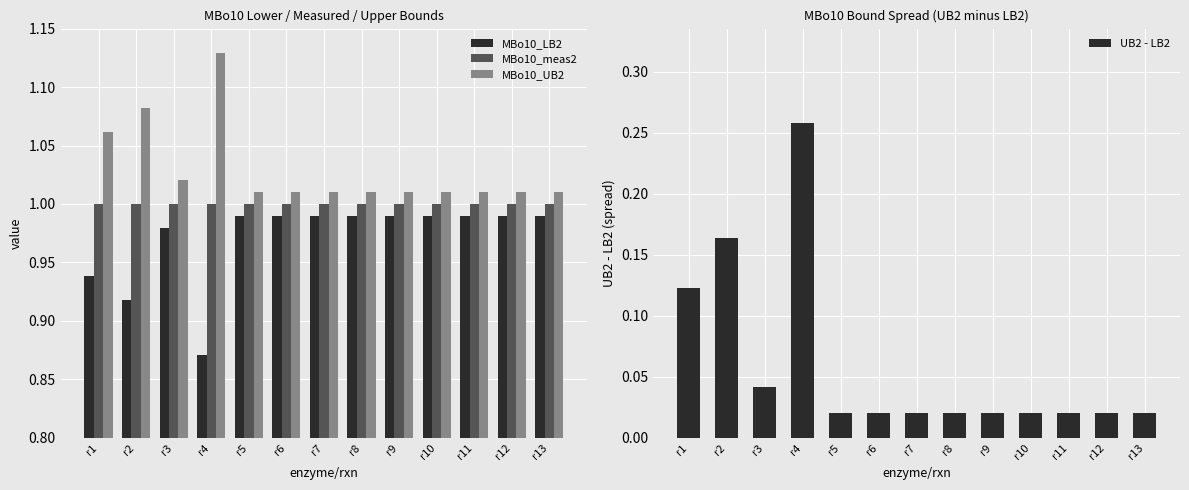

List the series in order of their peak value, lowest first.

UB2 - LB2, MBo10_LB2, MBo10_meas2, MBo10_UB2